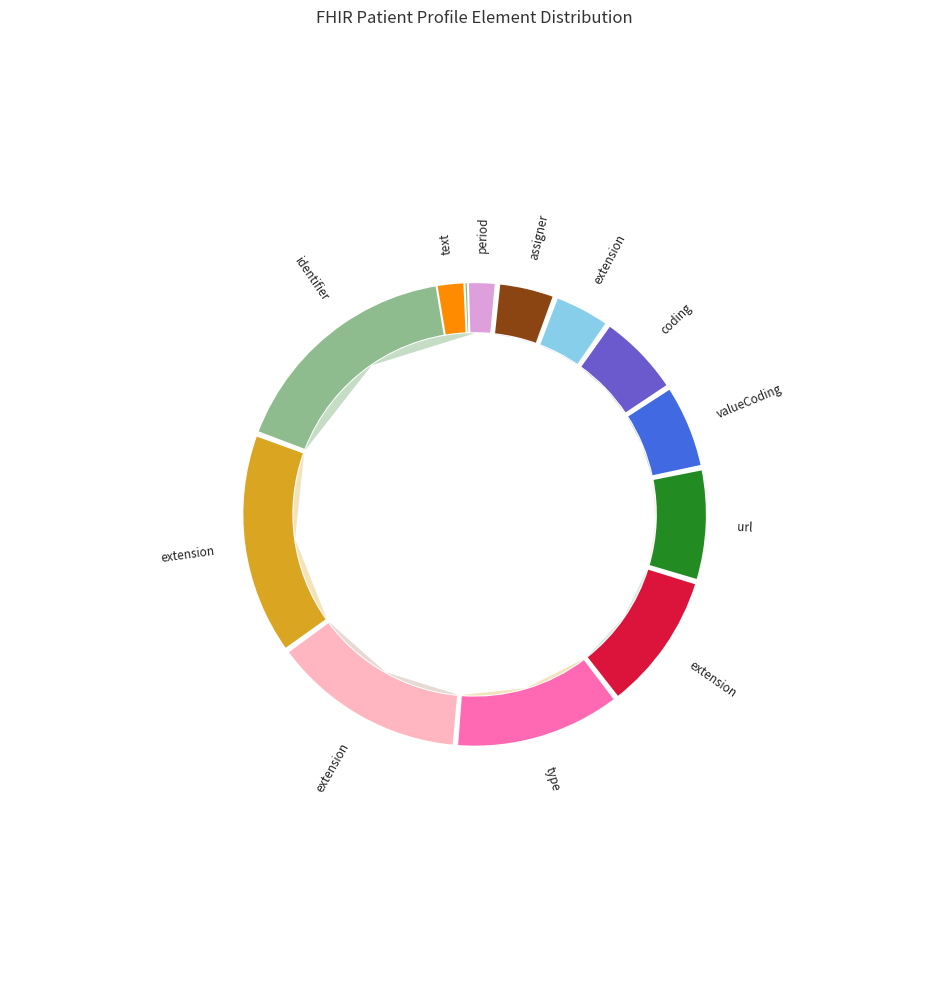

Is Patient.identifier.type.extension the majority of the pie?

No